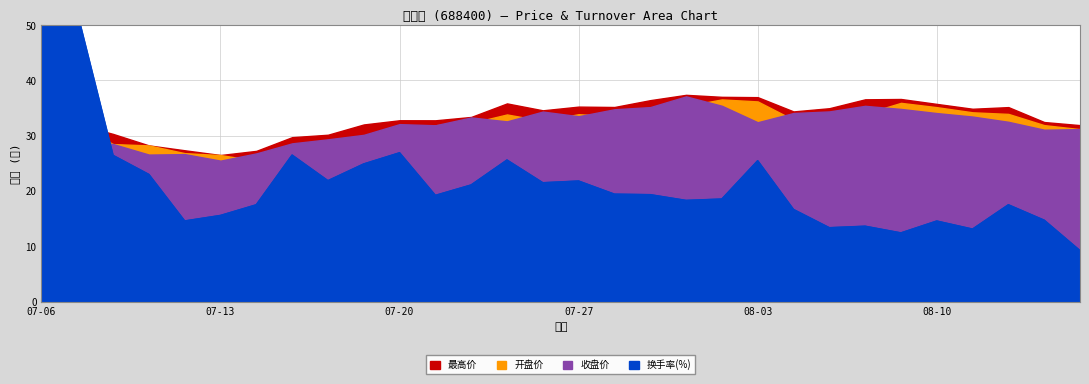

What are all the series names shown in the legend?

开盘价, 最高价, 收盘价, 换手率(%)